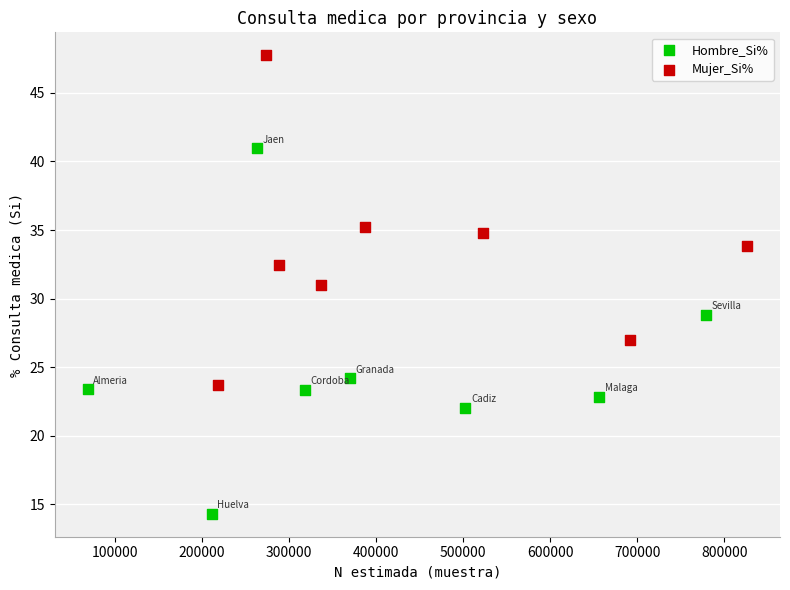

Which series contains the lowest Y value?

Hombre_Si%